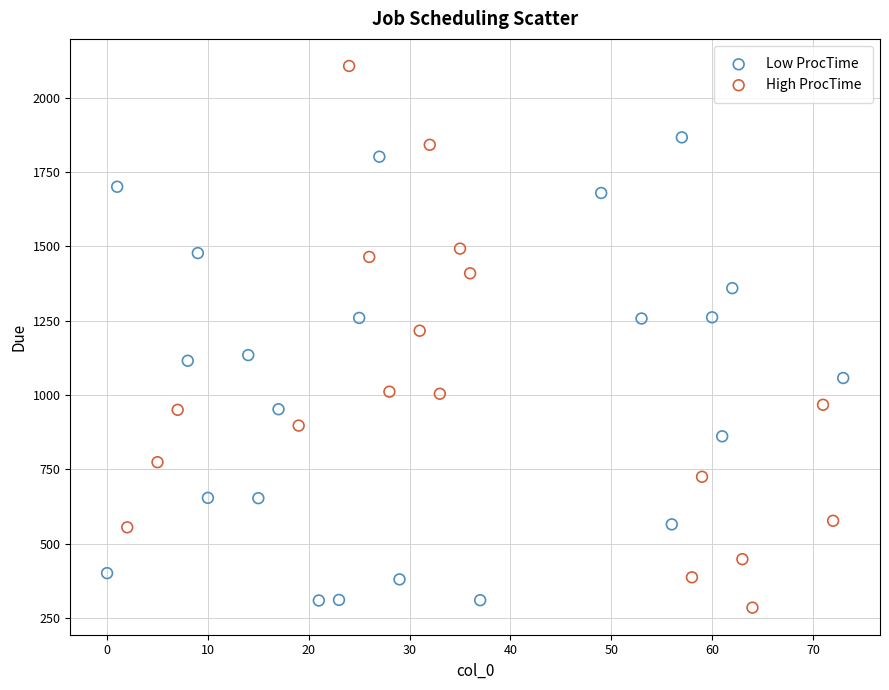

What are all the series names shown in the legend?

Low ProcTime, High ProcTime